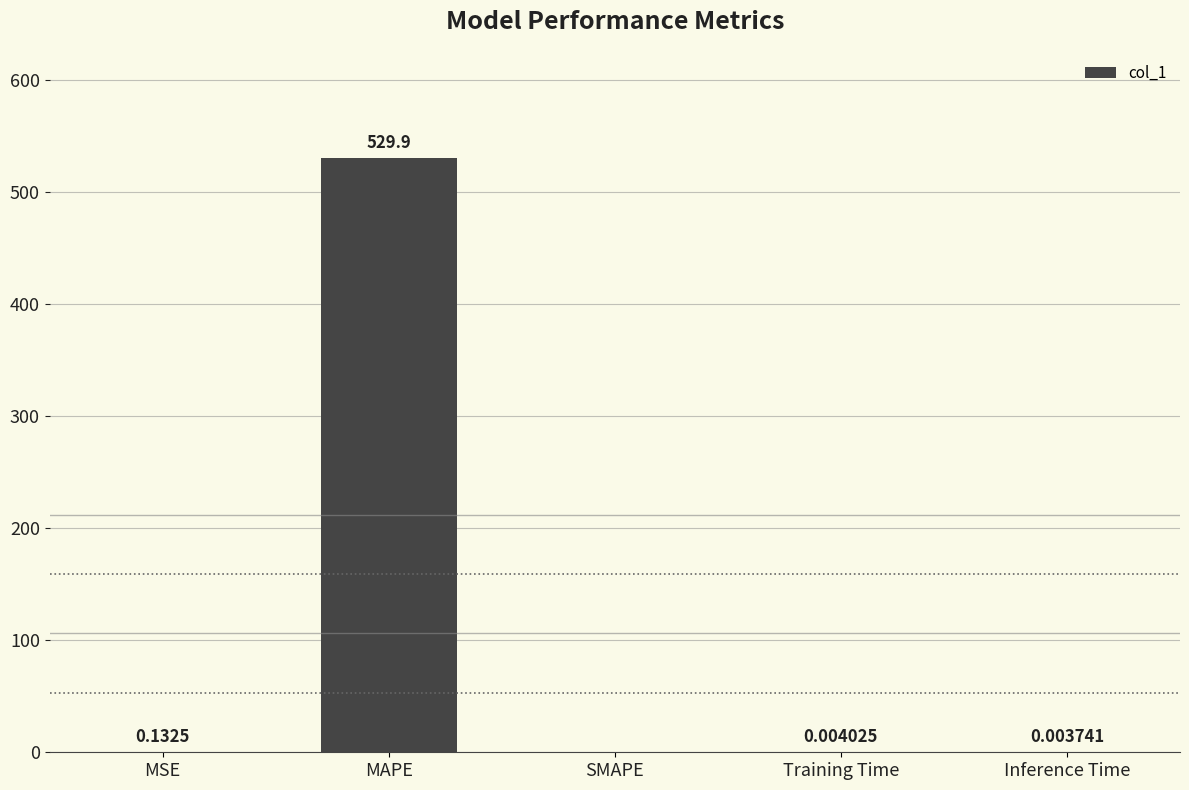

Where is the data nearest to the value 264?

MSE